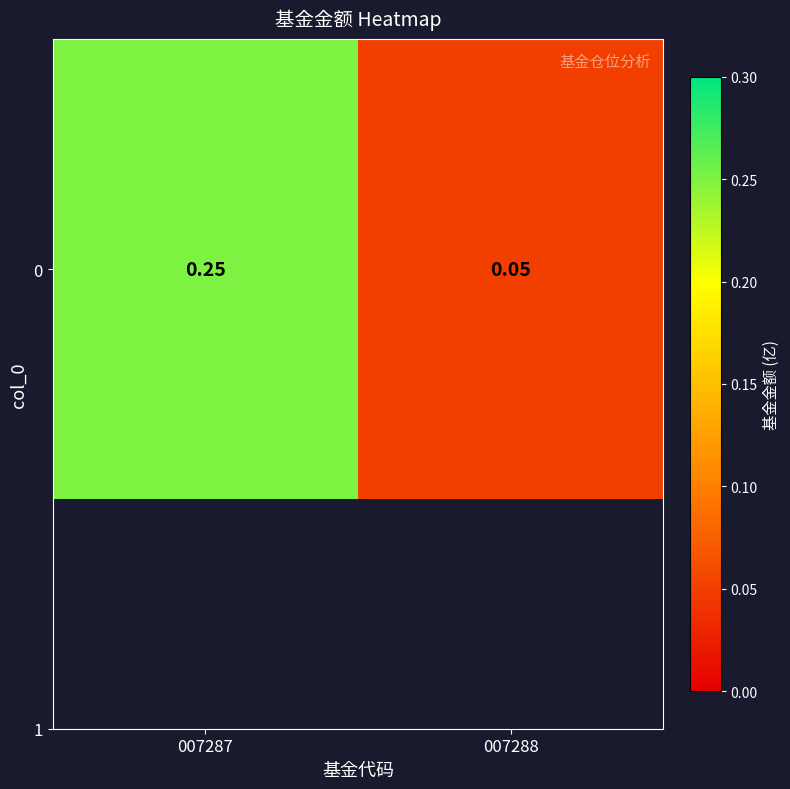

At which category does the chart reach its minimum across all series?

007288